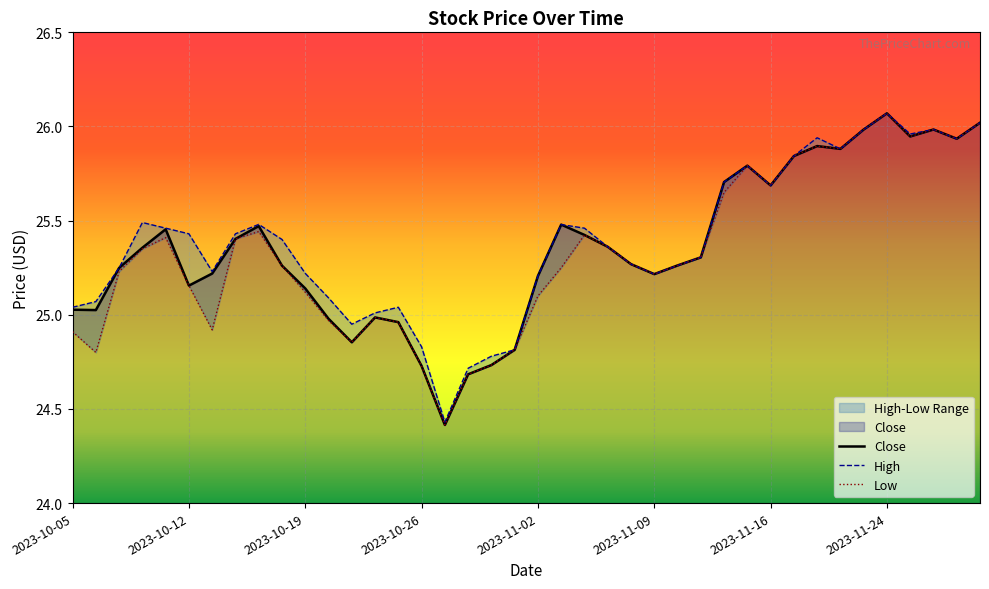

Is the value of Close at 2023-11-02 greater than the value of Low at 2023-11-06?

No